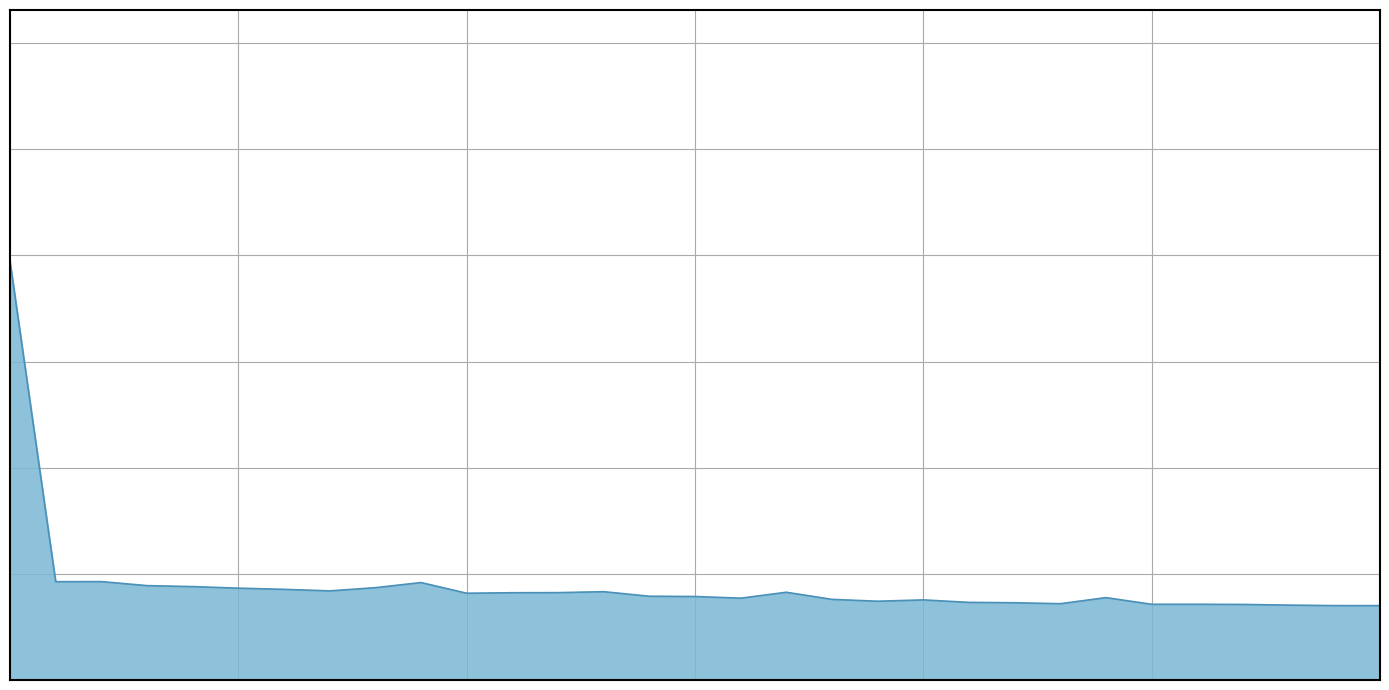

Does the chart display data point markers on the line(s)?

No